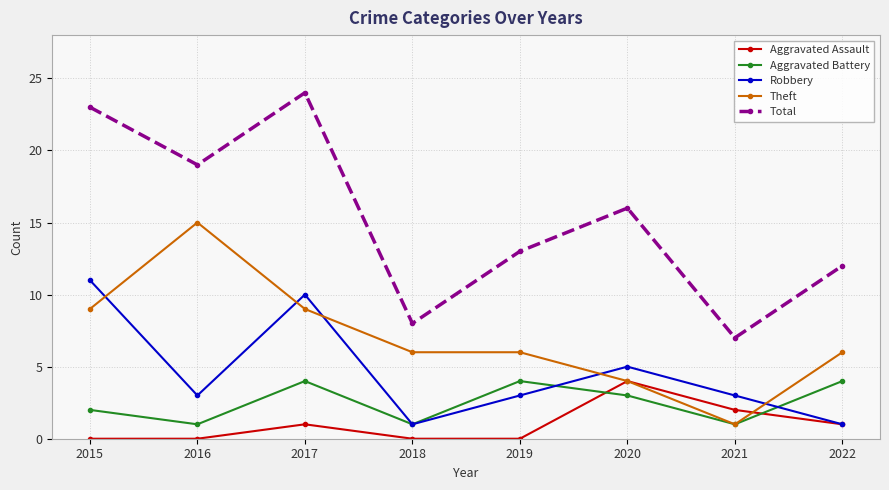

How many lines are shown in the chart?

5